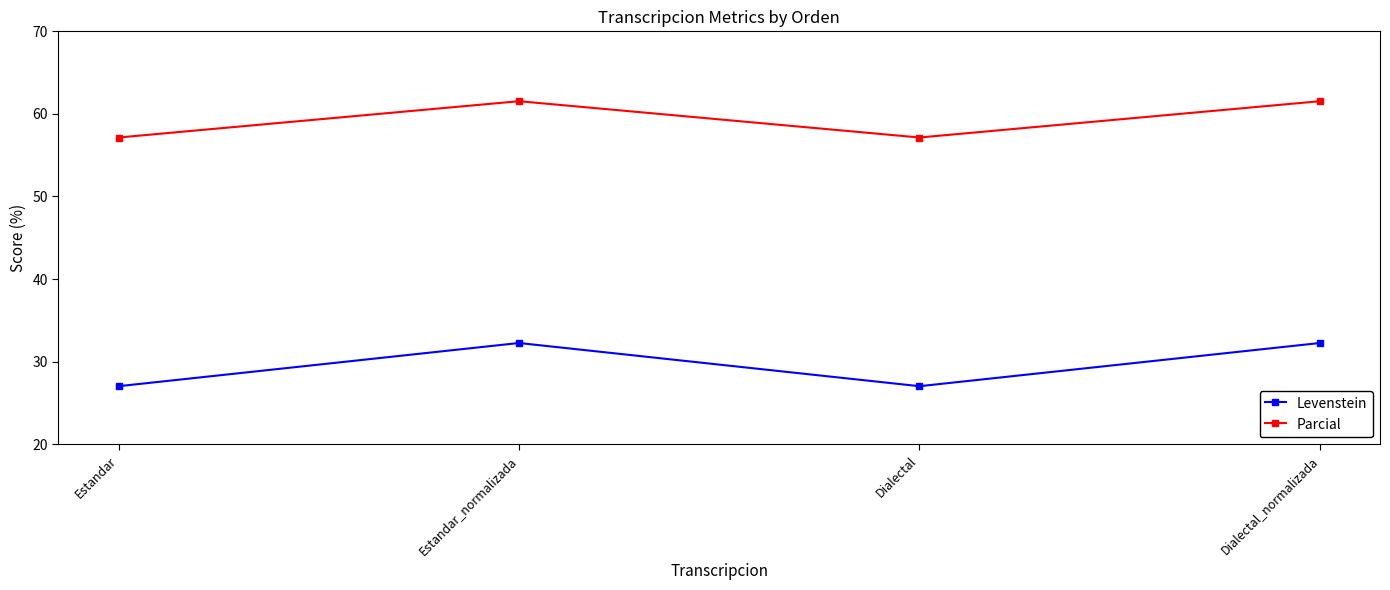

At how many categories does at least one series exceed 52?

4